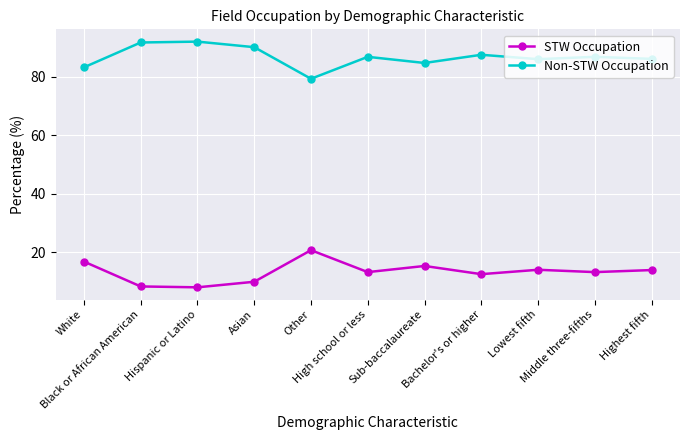

What position from the left is Bachelor's or higher?

8